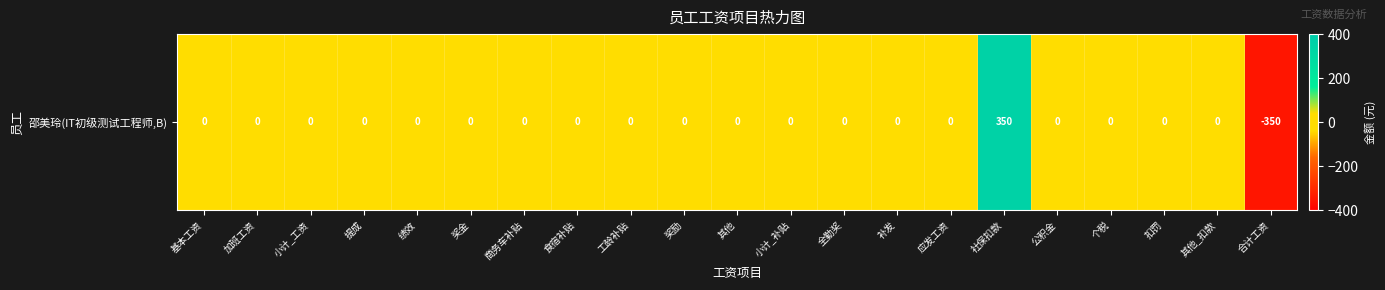

The value at 扣罚 is 0. True or false?

True